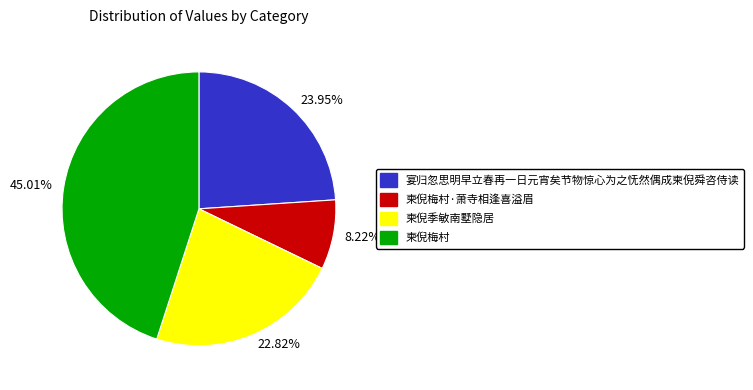

To the nearest percent, what portion does 柬倪梅村 represent?

45%